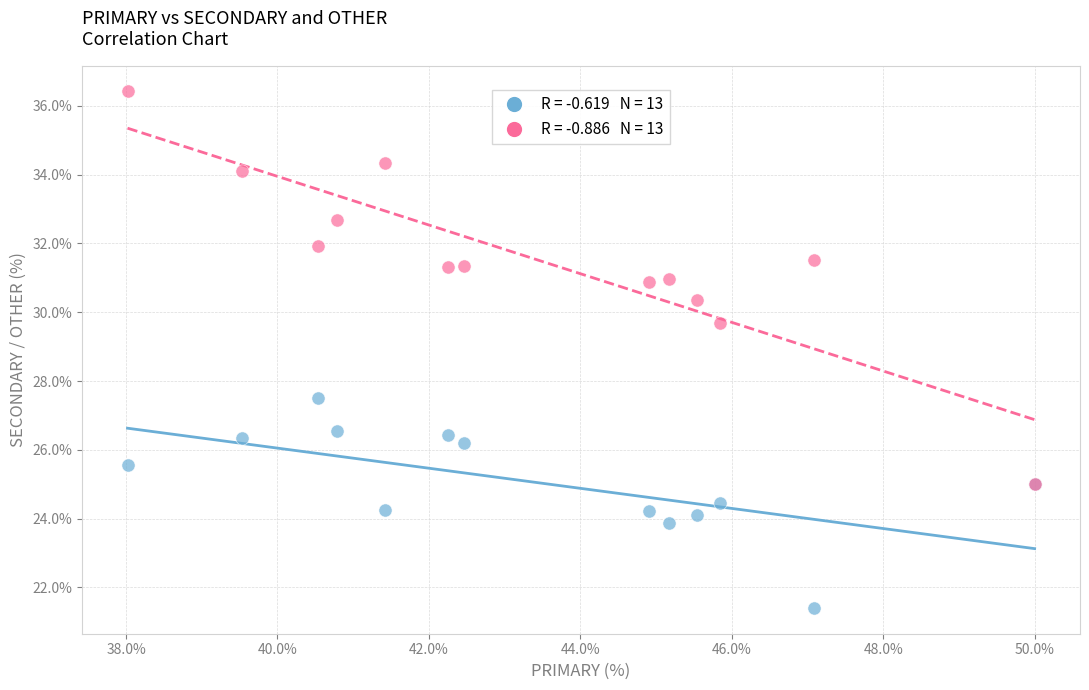

Across all series, what Y value is closest to 28?

27.5